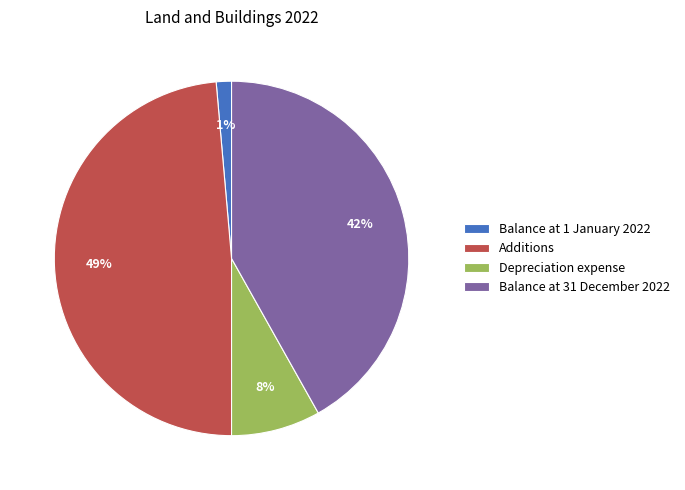

Count the number of slices in the pie.

4